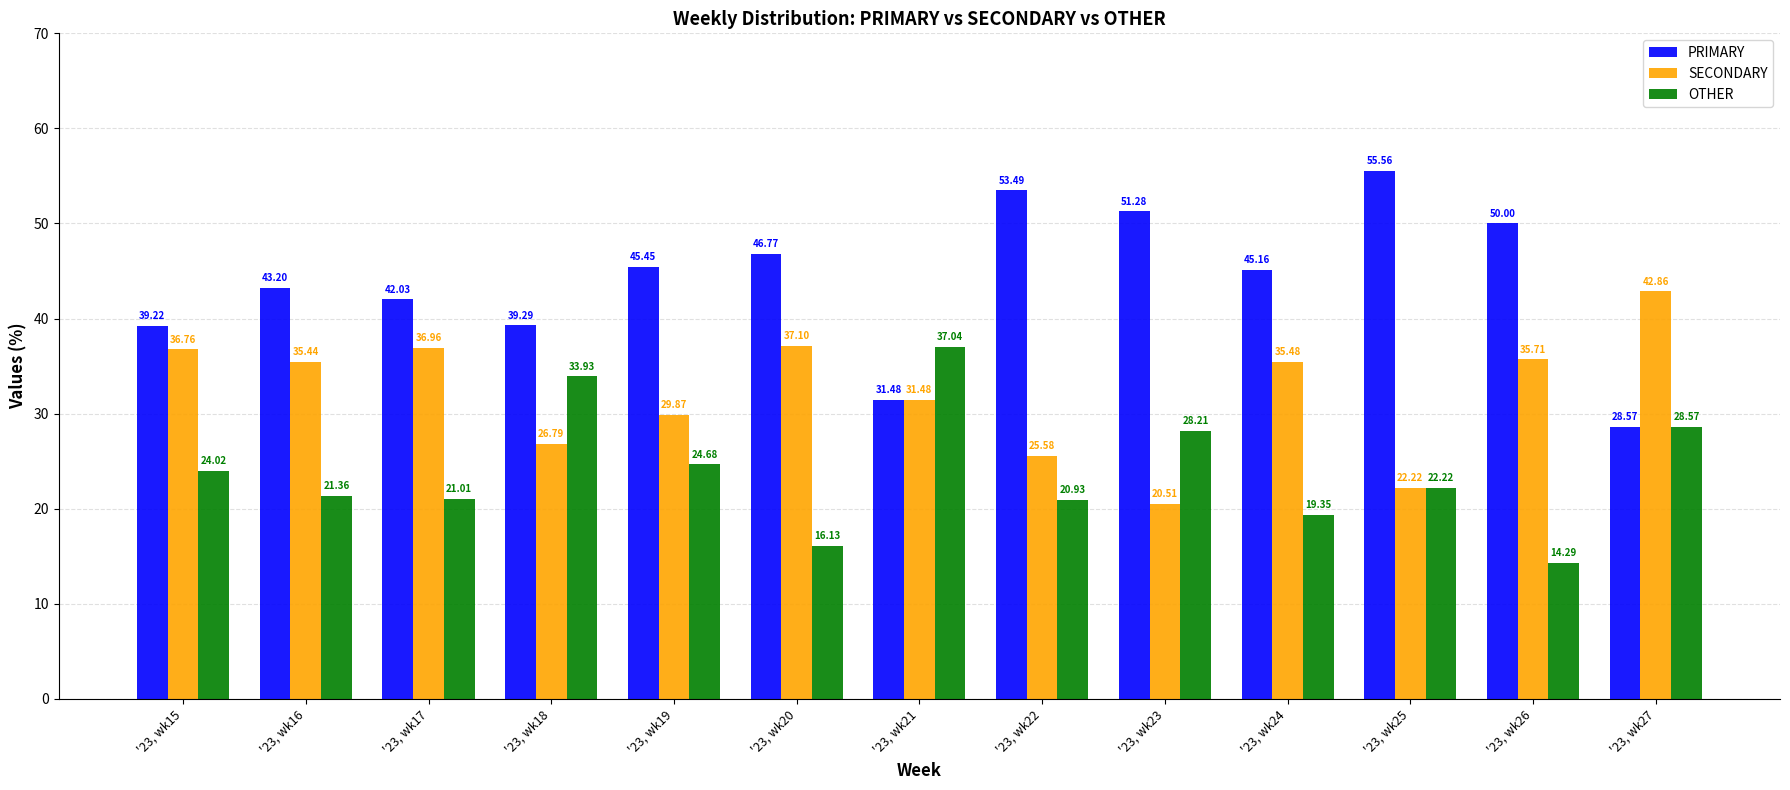

How many distinct data groups are displayed?

3